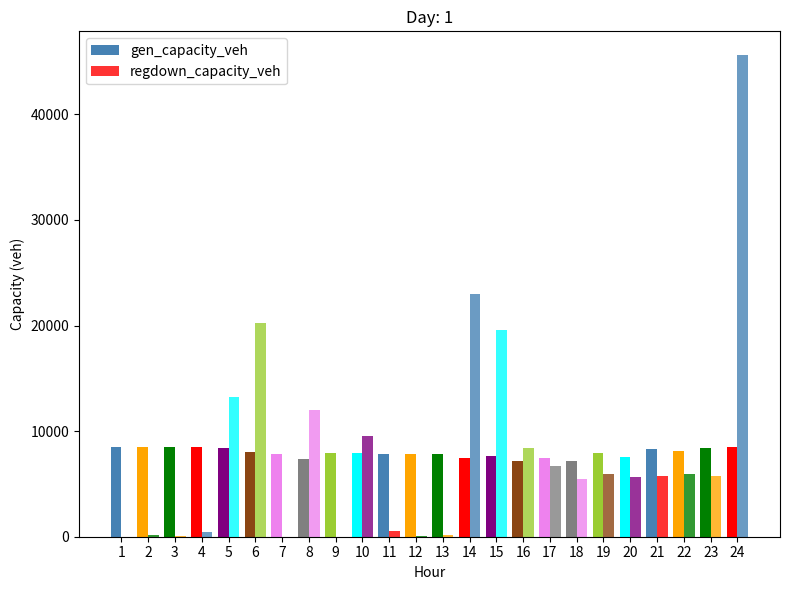

How many categories are shown in the chart?

24